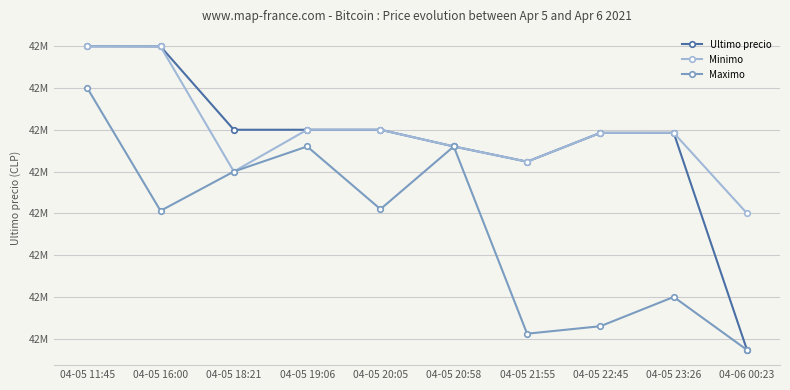

The value of Minimo at 04-05 23:26 is 64415706. True or false?

False